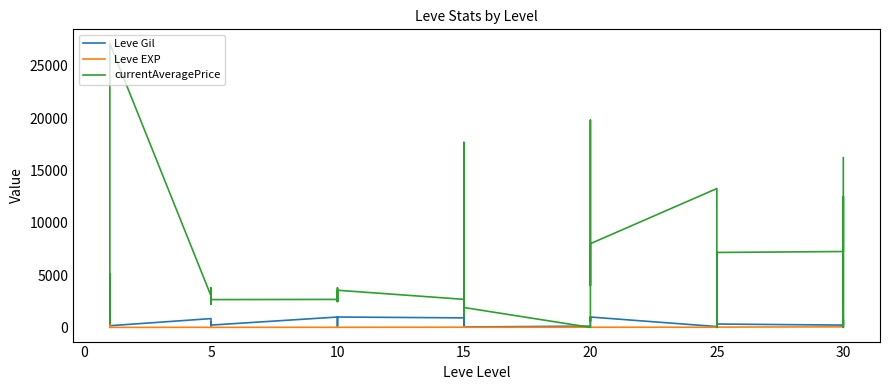

What is the sum of all Leve Gil values?

20235